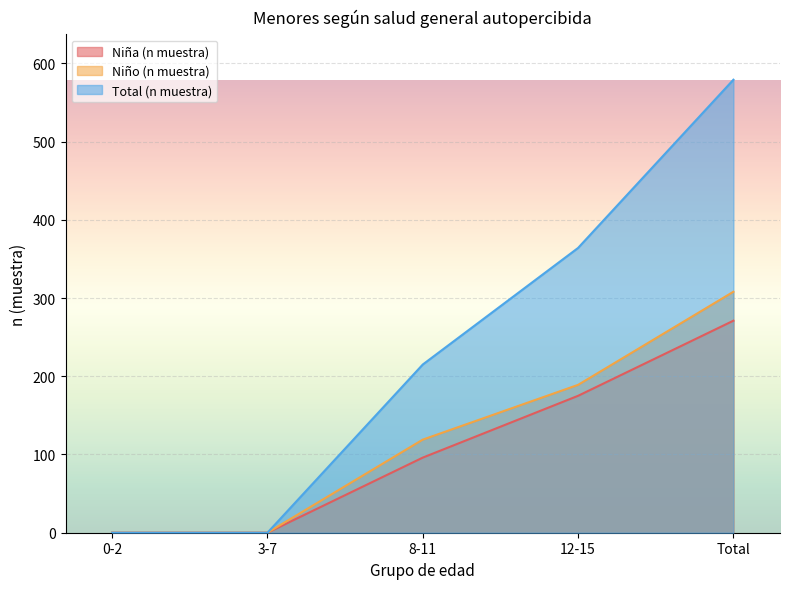

At which label does Total (n muestra) reach its peak?

Total